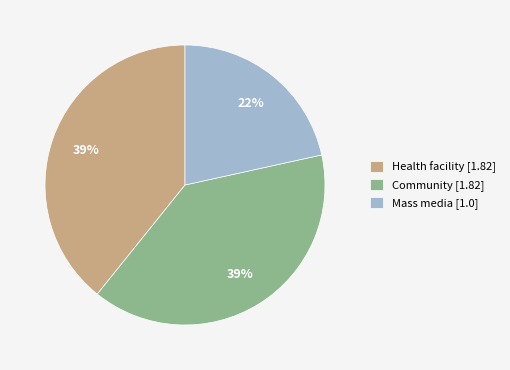

Which slice is the smallest?

Mass media